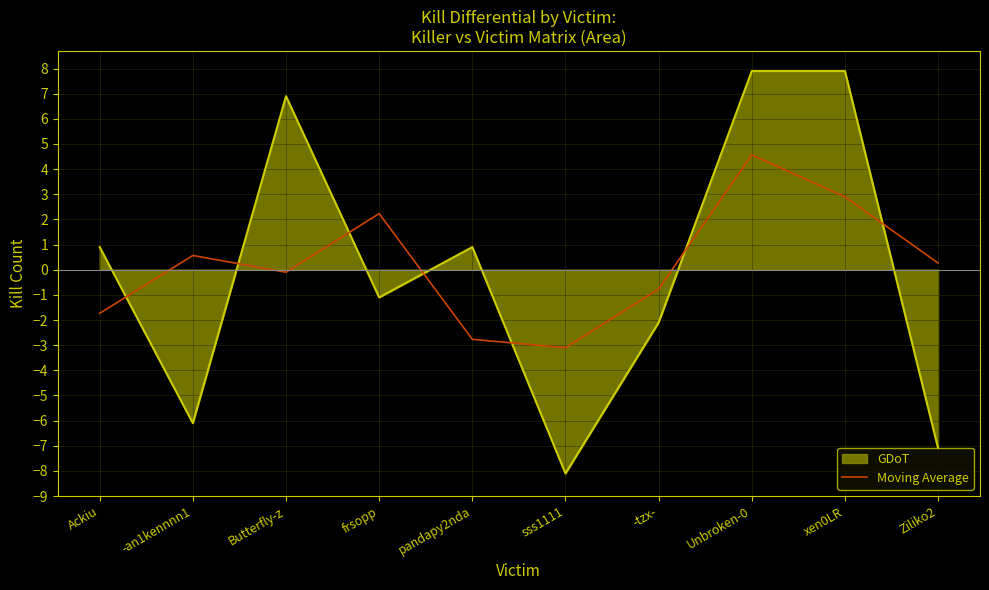

Rank the series by their maximum value, from highest to lowest.

GDoT, Moving Average